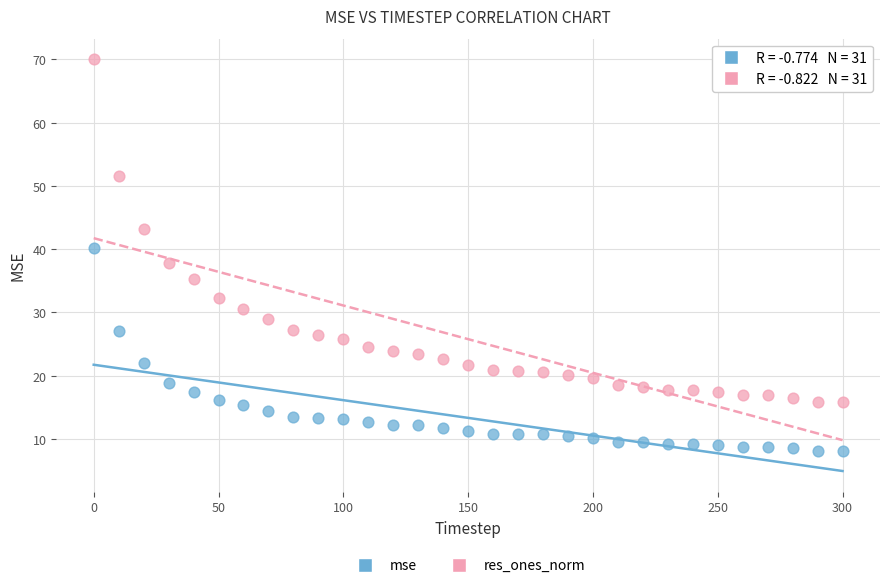

Which series reaches the maximum Y coordinate?

res_ones_norm